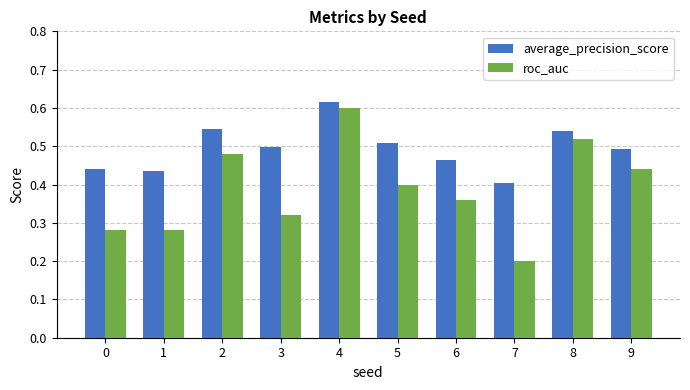

At which label does average_precision_score reach its minimum?

7